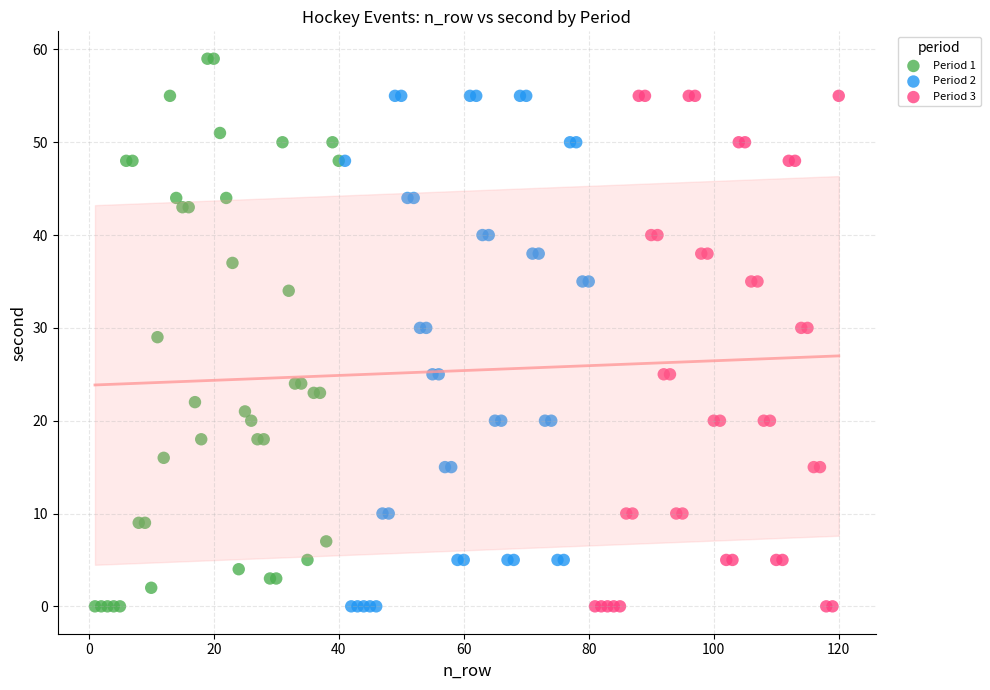

Which series contains the highest Y value?

Period 1